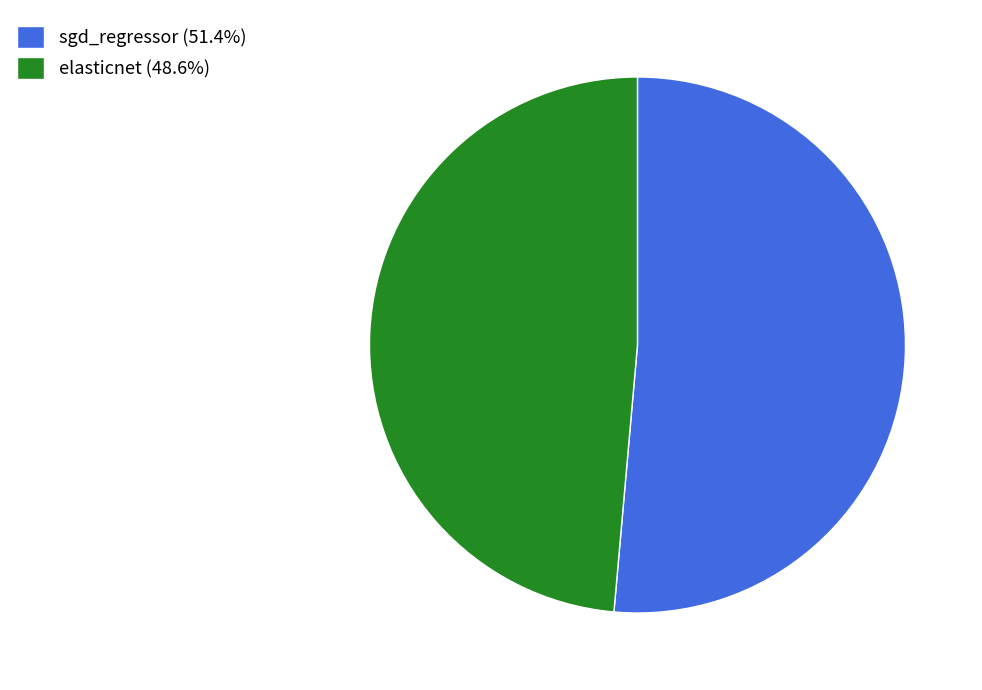

Count the number of slices in the pie.

2